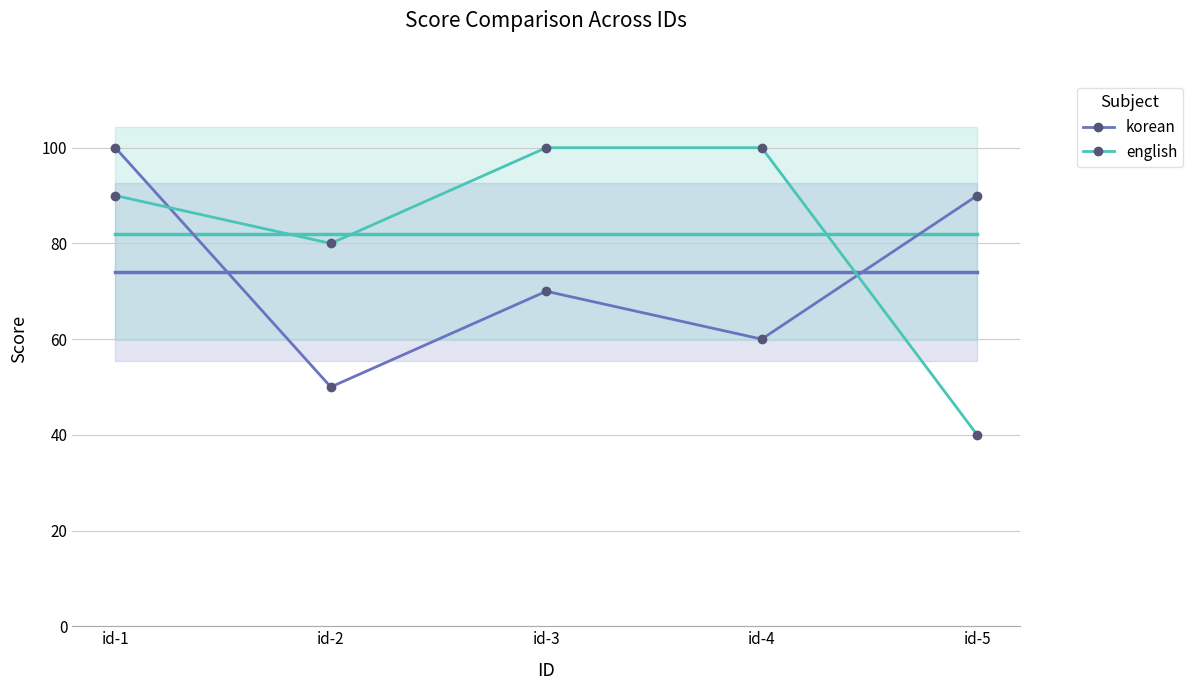

What is the total value across all series at id-1?

190